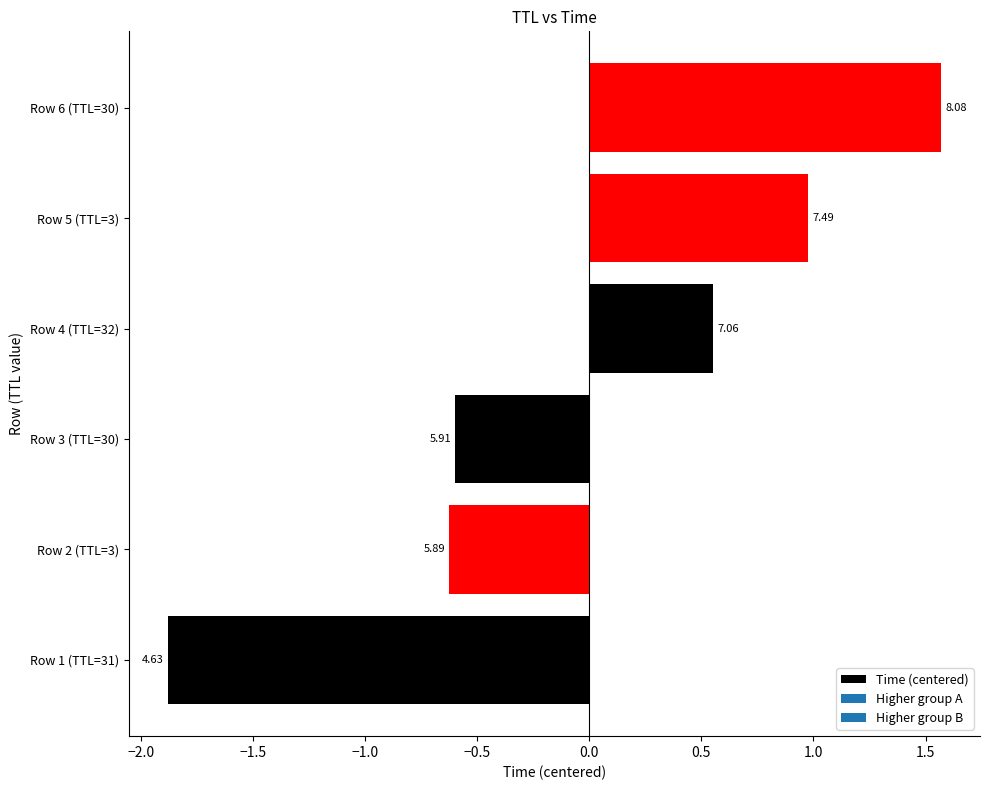

How many bars are there in total?

6